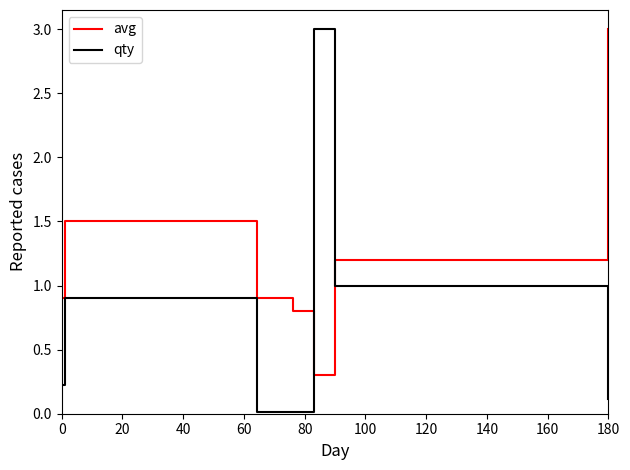

Which series ends up on top after the final intersection of avg and qty?

avg